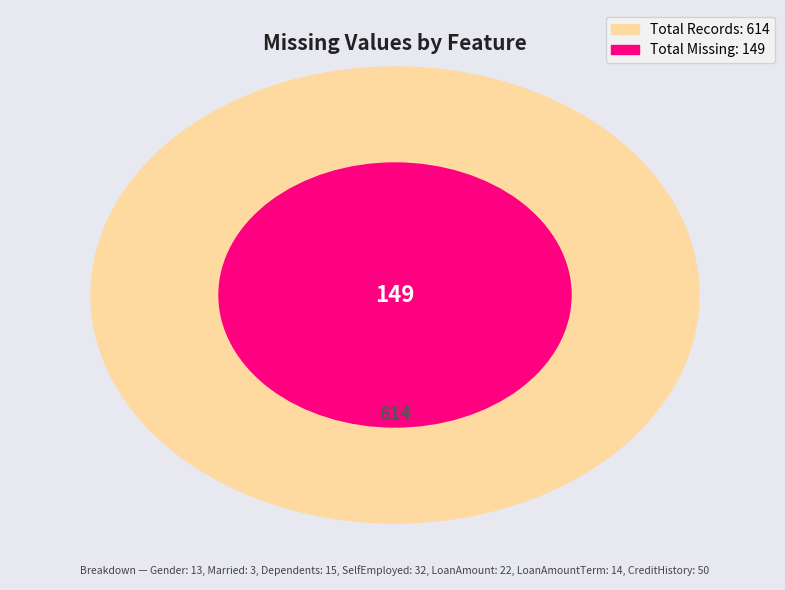

What percentage is the SelfEmployed slice, to the nearest percent?

21%